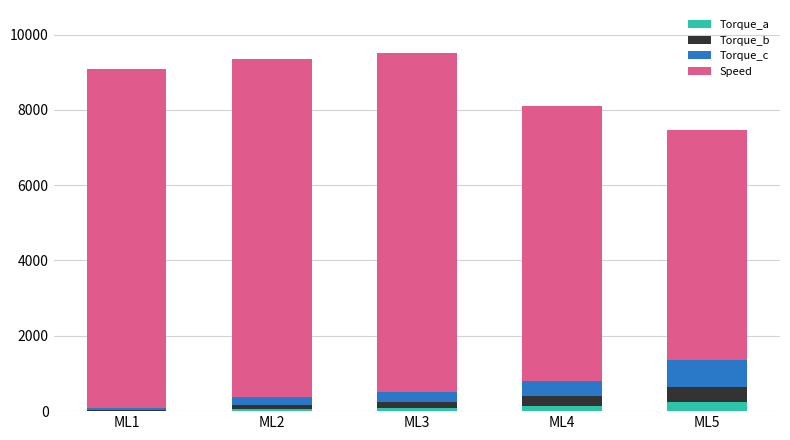

What is the sum of all Torque_a values?

559